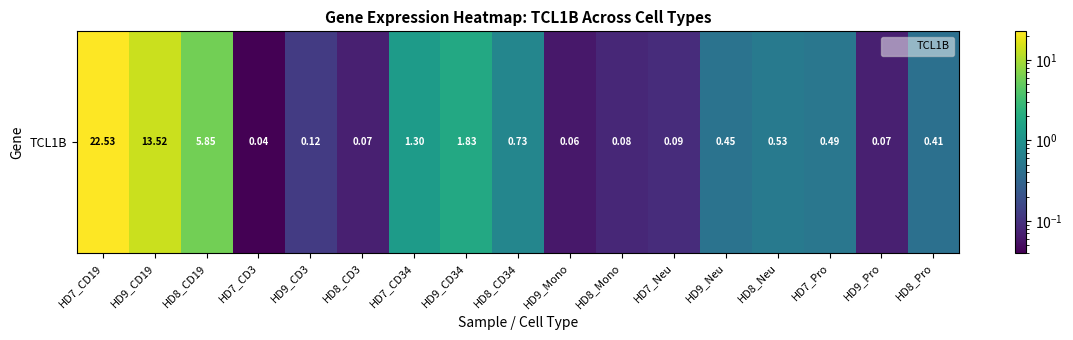

The chart shows a value of 13.7 at HD7_CD19. True or false?

False